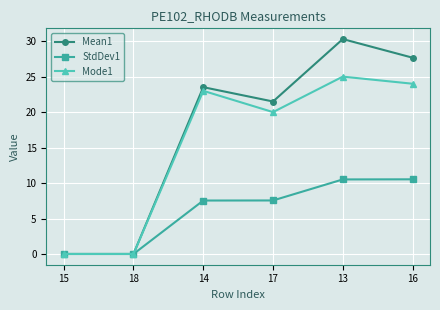

Rank the series at 16 from highest to lowest value.

Mean1, Mode1, StdDev1